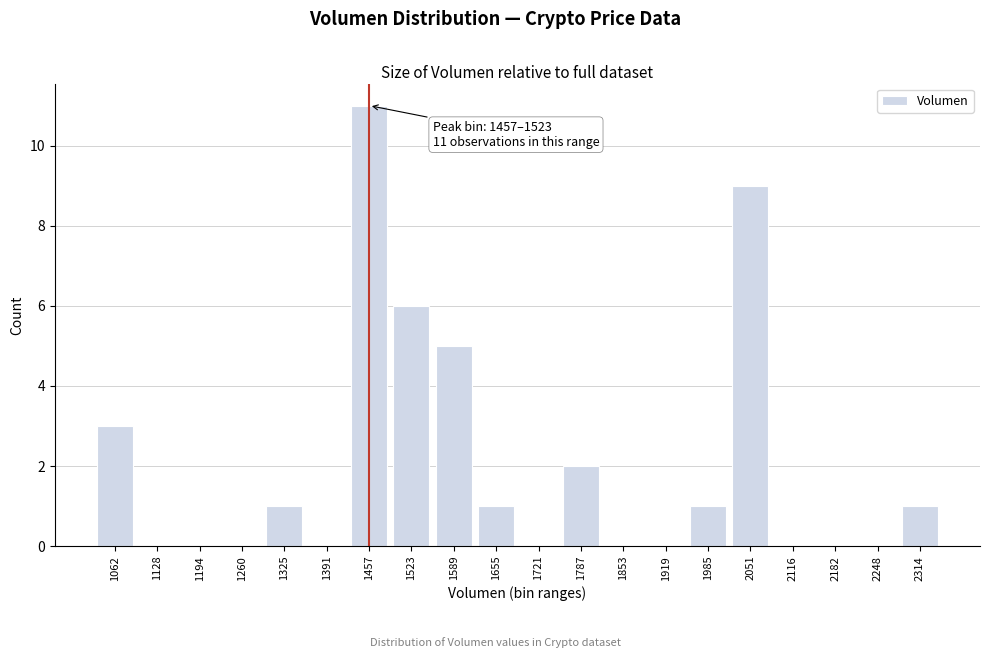

Reading left to right, extract all data points from this chart.

1062=3	1128=0	1194=0	1260=0	1325=1	1391=0	1457=11	1523=6	1589=5	1655=1	1721=0	1787=2	1853=0	1919=0	1985=1	2051=9	2116=0	2182=0	2248=0	2314=1